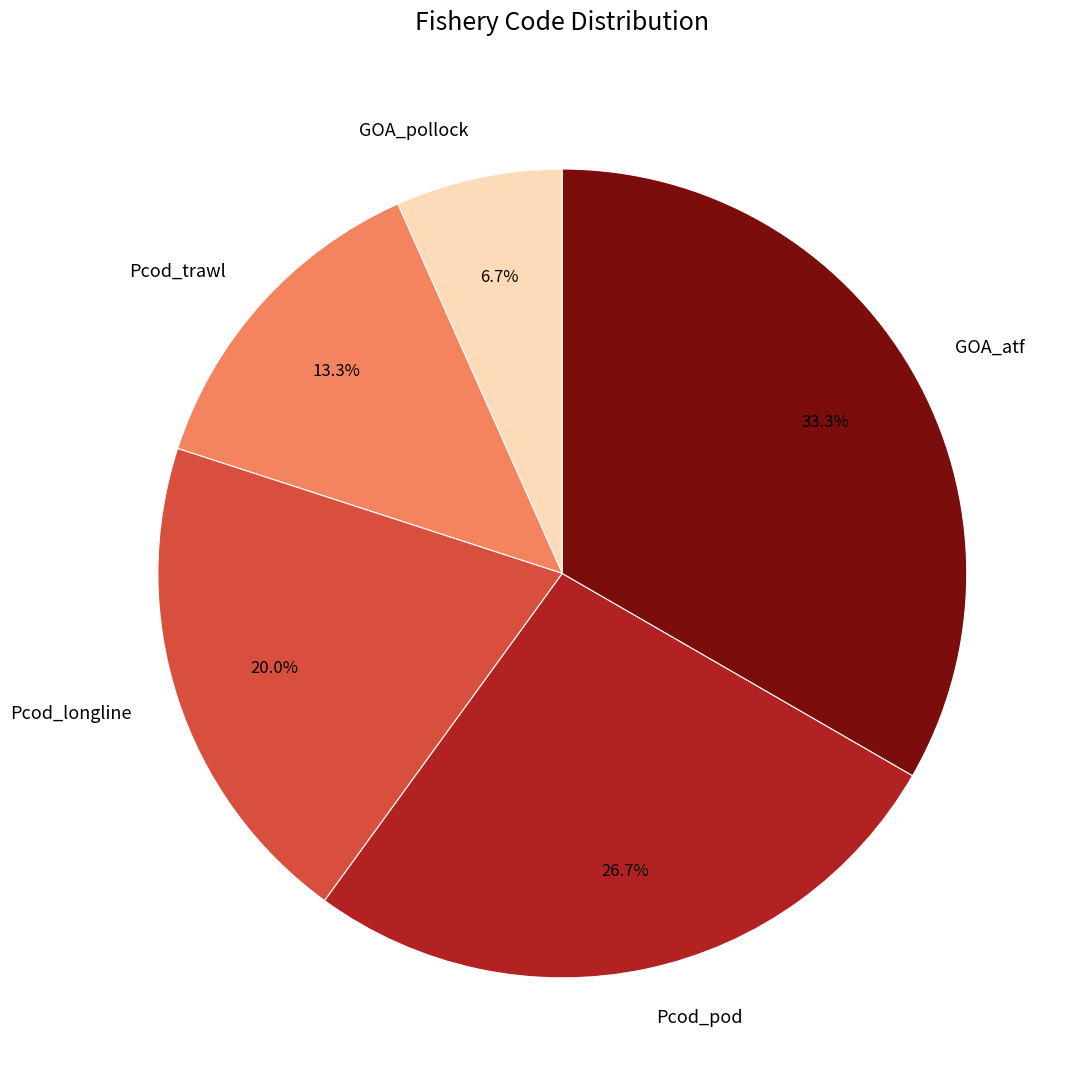

How many segments does this pie chart have?

5